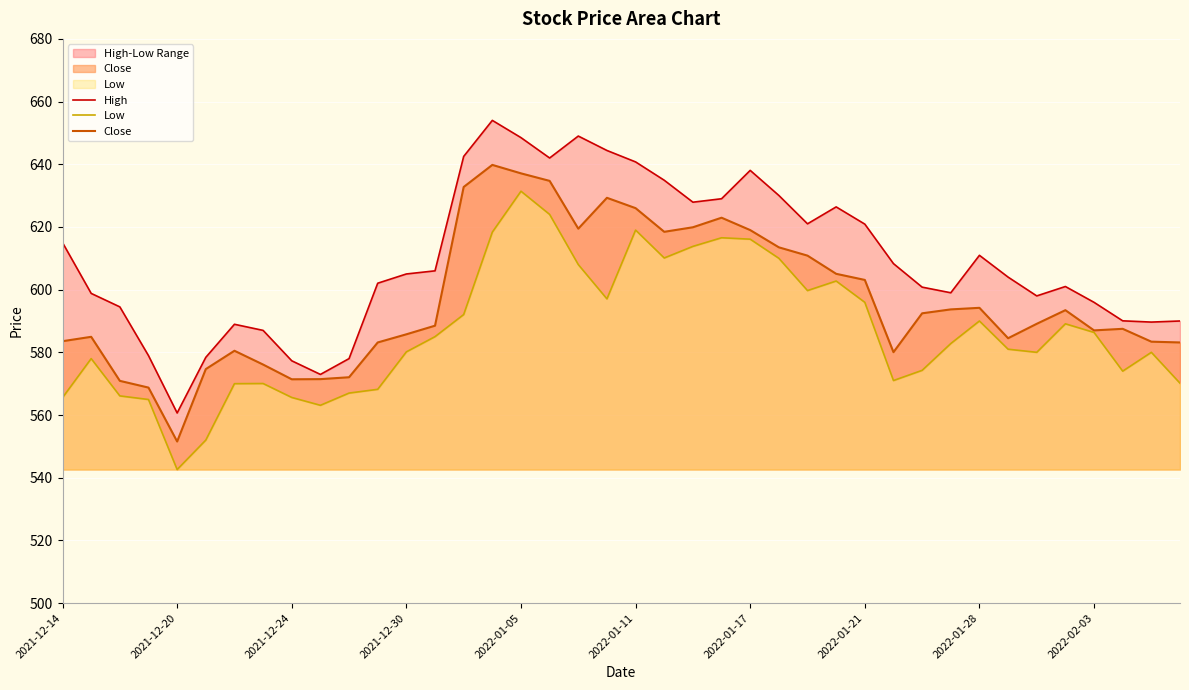

Which category has the lowest value in the Close series?

2021-12-20